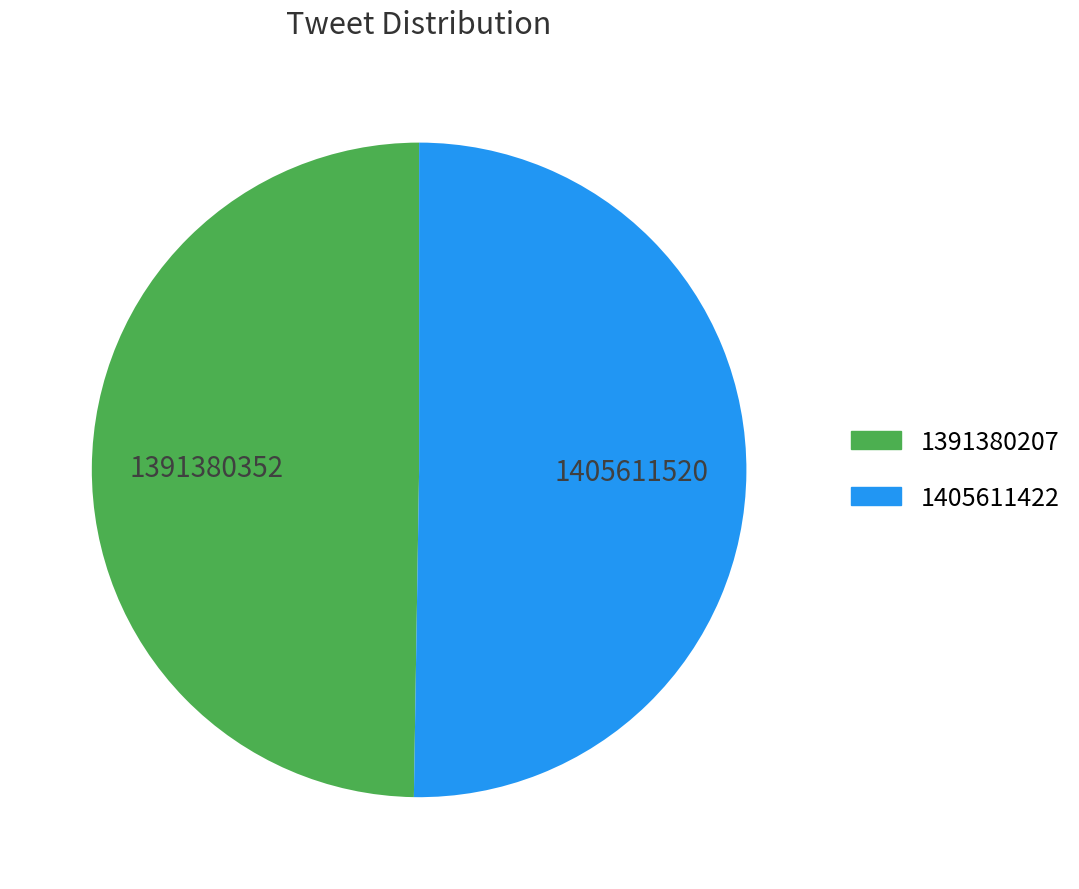

Is it true that 1391380207 is 55% of the pie?

False